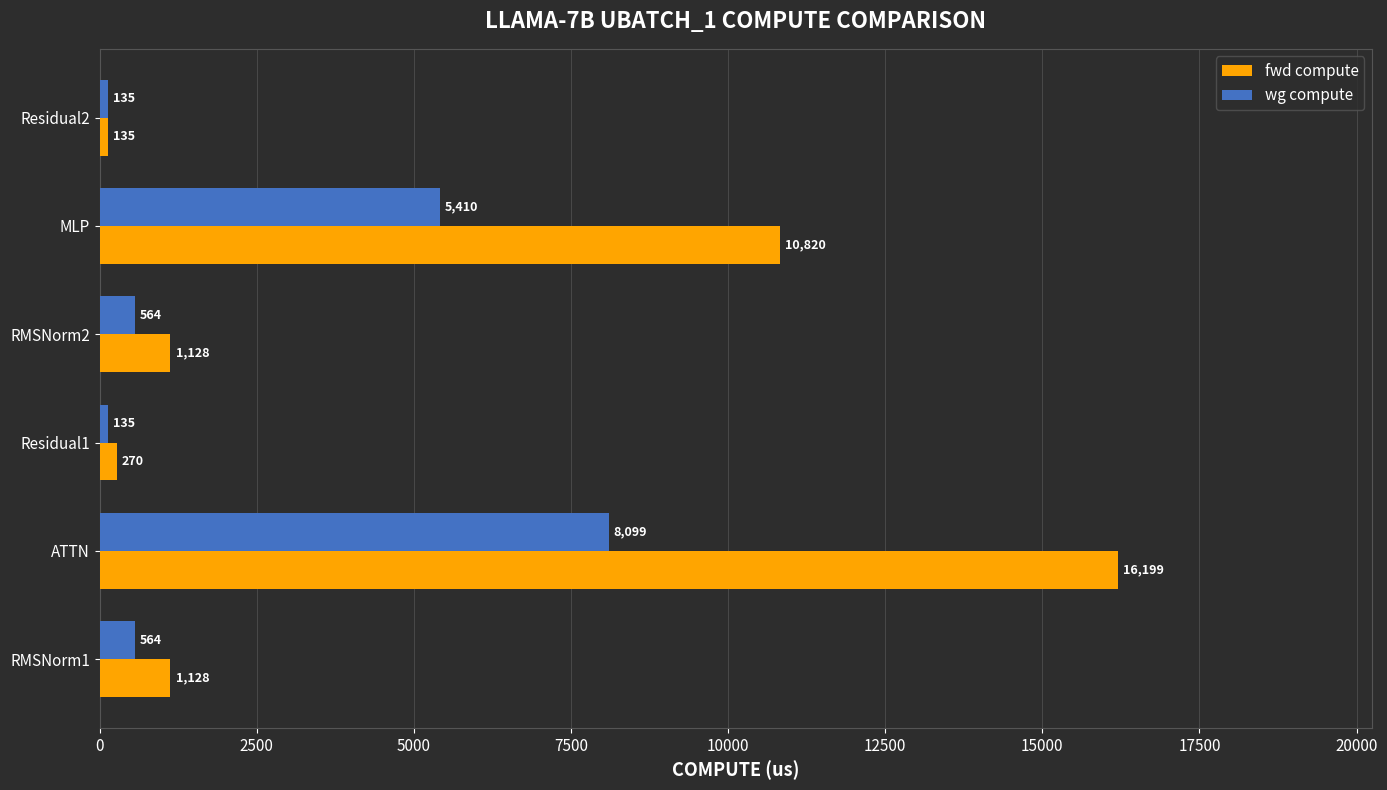

Is it true that fwd compute equals 349.2 at RMSNorm2?

False